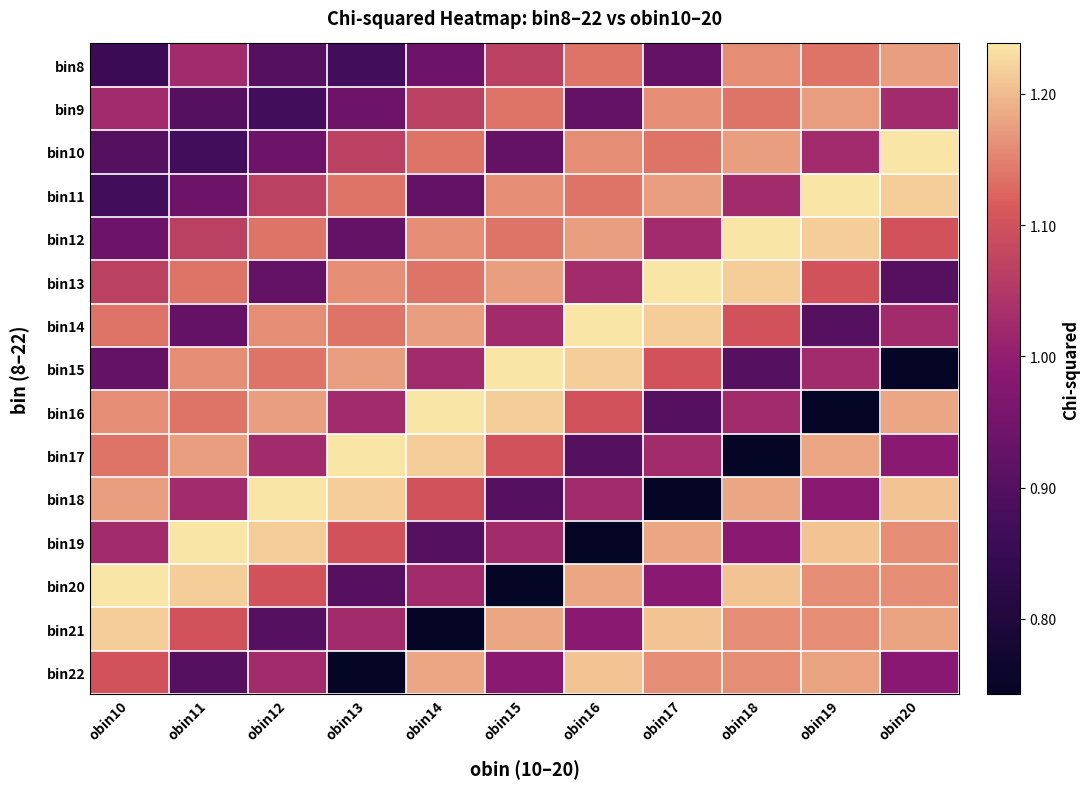

Reading right to left, list all the values displayed in this chart.

bin8: obin20=1.2	obin19=1.1	obin18=1.2	obin17=0.9	obin16=1.1	obin15=1.1	obin14=0.9	obin13=0.9	obin12=0.9	obin11=1.0	obin10=0.9
bin9: obin20=1.0	obin19=1.2	obin18=1.1	obin17=1.2	obin16=0.9	obin15=1.1	obin14=1.1	obin13=0.9	obin12=0.9	obin11=0.9	obin10=1.0
bin10: obin20=1.2	obin19=1.0	obin18=1.2	obin17=1.1	obin16=1.2	obin15=0.9	obin14=1.1	obin13=1.1	obin12=0.9	obin11=0.9	obin10=0.9
bin11: obin20=1.2	obin19=1.2	obin18=1.0	obin17=1.2	obin16=1.1	obin15=1.2	obin14=0.9	obin13=1.1	obin12=1.1	obin11=0.9	obin10=0.9
bin12: obin20=1.1	obin19=1.2	obin18=1.2	obin17=1.0	obin16=1.2	obin15=1.1	obin14=1.2	obin13=0.9	obin12=1.1	obin11=1.1	obin10=0.9
bin13: obin20=0.9	obin19=1.1	obin18=1.2	obin17=1.2	obin16=1.0	obin15=1.2	obin14=1.1	obin13=1.2	obin12=0.9	obin11=1.1	obin10=1.1
bin14: obin20=1.0	obin19=0.9	obin18=1.1	obin17=1.2	obin16=1.2	obin15=1.0	obin14=1.2	obin13=1.1	obin12=1.2	obin11=0.9	obin10=1.1
bin15: obin20=0.7	obin19=1.0	obin18=0.9	obin17=1.1	obin16=1.2	obin15=1.2	obin14=1.0	obin13=1.2	obin12=1.1	obin11=1.2	obin10=0.9
bin16: obin20=1.2	obin19=0.7	obin18=1.0	obin17=0.9	obin16=1.1	obin15=1.2	obin14=1.2	obin13=1.0	obin12=1.2	obin11=1.1	obin10=1.2
bin17: obin20=1.0	obin19=1.2	obin18=0.7	obin17=1.0	obin16=0.9	obin15=1.1	obin14=1.2	obin13=1.2	obin12=1.0	obin11=1.2	obin10=1.1
bin18: obin20=1.2	obin19=1.0	obin18=1.2	obin17=0.7	obin16=1.0	obin15=0.9	obin14=1.1	obin13=1.2	obin12=1.2	obin11=1.0	obin10=1.2
bin19: obin20=1.2	obin19=1.2	obin18=1.0	obin17=1.2	obin16=0.7	obin15=1.0	obin14=0.9	obin13=1.1	obin12=1.2	obin11=1.2	obin10=1.0
bin20: obin20=1.2	obin19=1.2	obin18=1.2	obin17=1.0	obin16=1.2	obin15=0.7	obin14=1.0	obin13=0.9	obin12=1.1	obin11=1.2	obin10=1.2
bin21: obin20=1.2	obin19=1.2	obin18=1.2	obin17=1.2	obin16=1.0	obin15=1.2	obin14=0.7	obin13=1.0	obin12=0.9	obin11=1.1	obin10=1.2
bin22: obin20=1.0	obin19=1.2	obin18=1.2	obin17=1.2	obin16=1.2	obin15=1.0	obin14=1.2	obin13=0.7	obin12=1.0	obin11=0.9	obin10=1.1